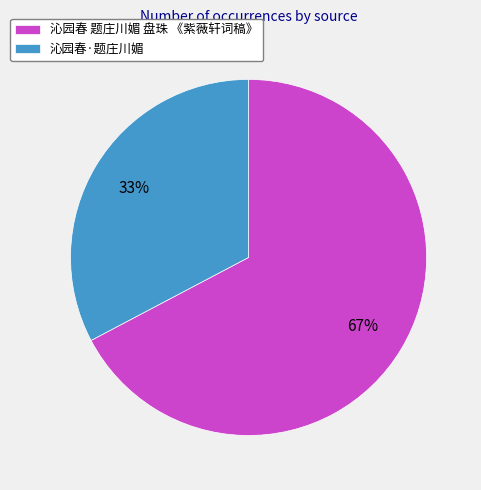

Count the number of slices in the pie.

2